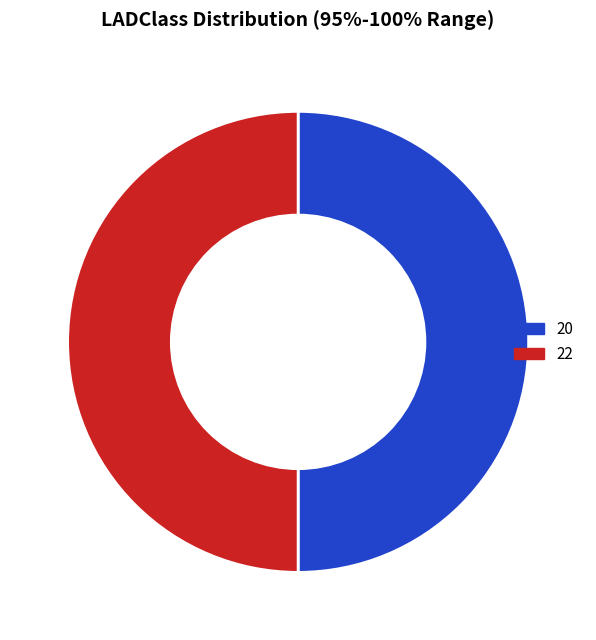

The 20 slice represents 50% of the pie. True or false?

True